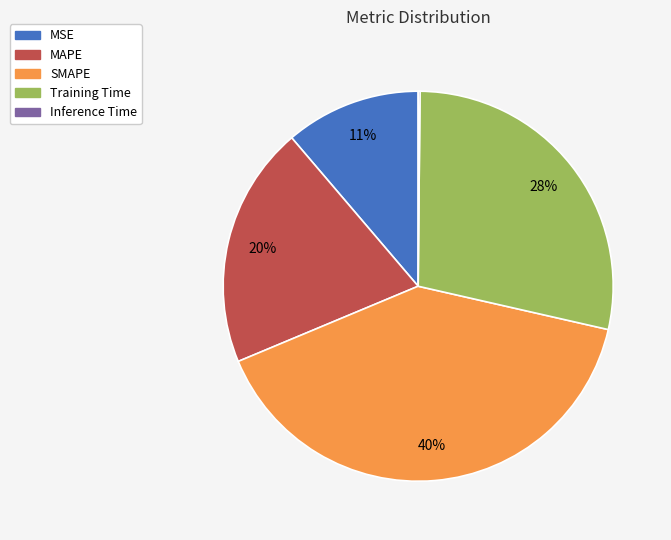

Is the sum of SMAPE and Training Time greater than half?

Yes